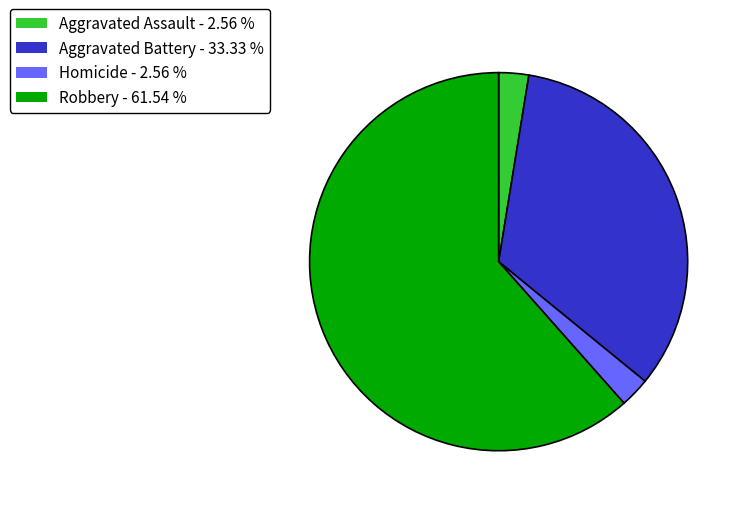

Do Homicide - 2.56 % and Aggravated Battery - 33.33 % together represent more than half of the pie?

No